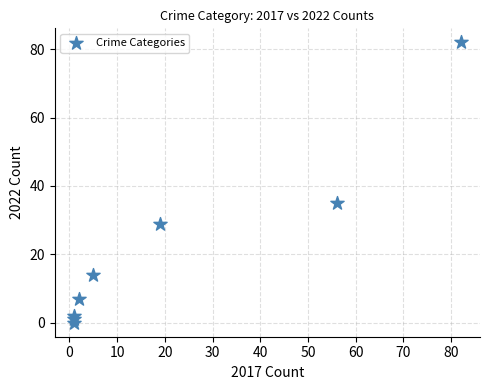

What is the average X value?

21